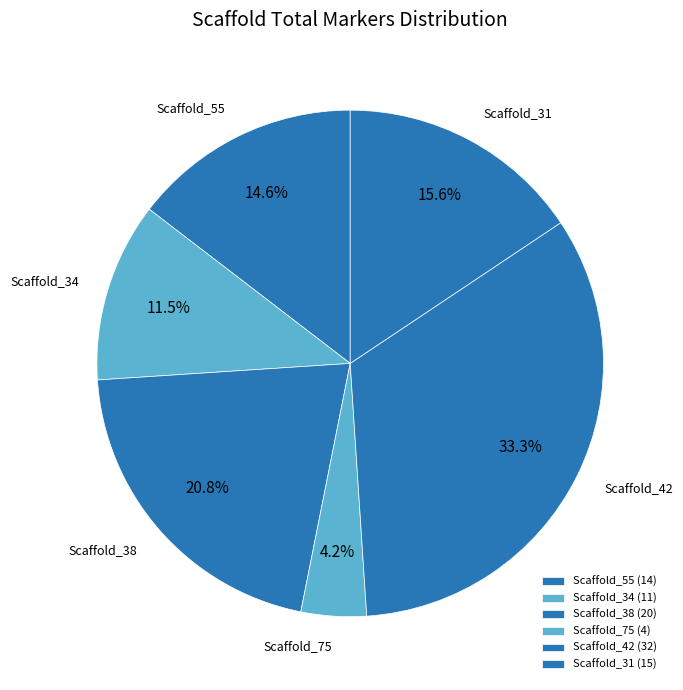

How many slices are in this pie chart?

6